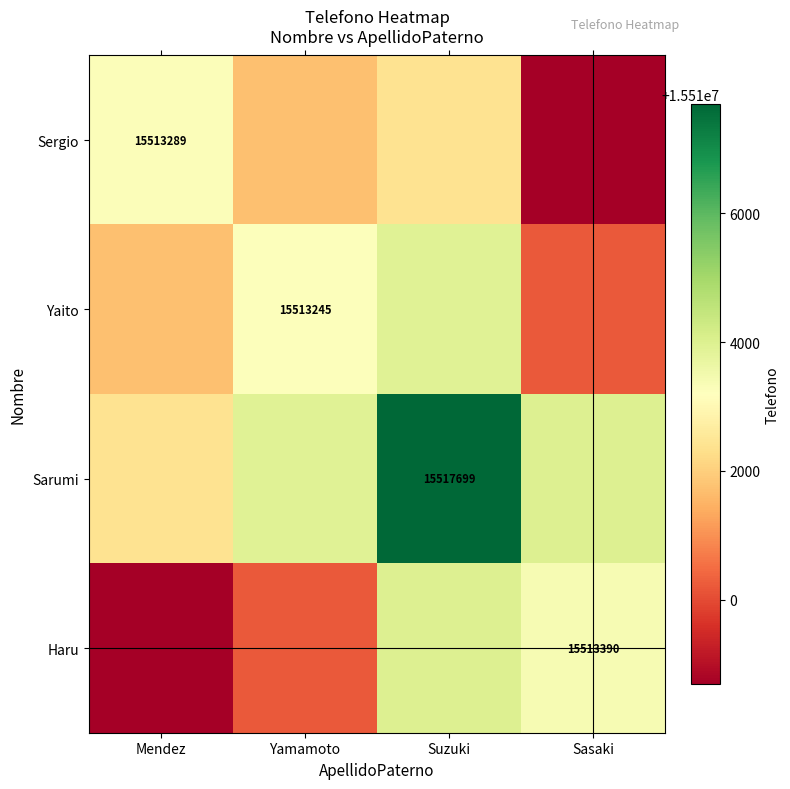

Which category has the lowest value in the Haru series?

Mendez